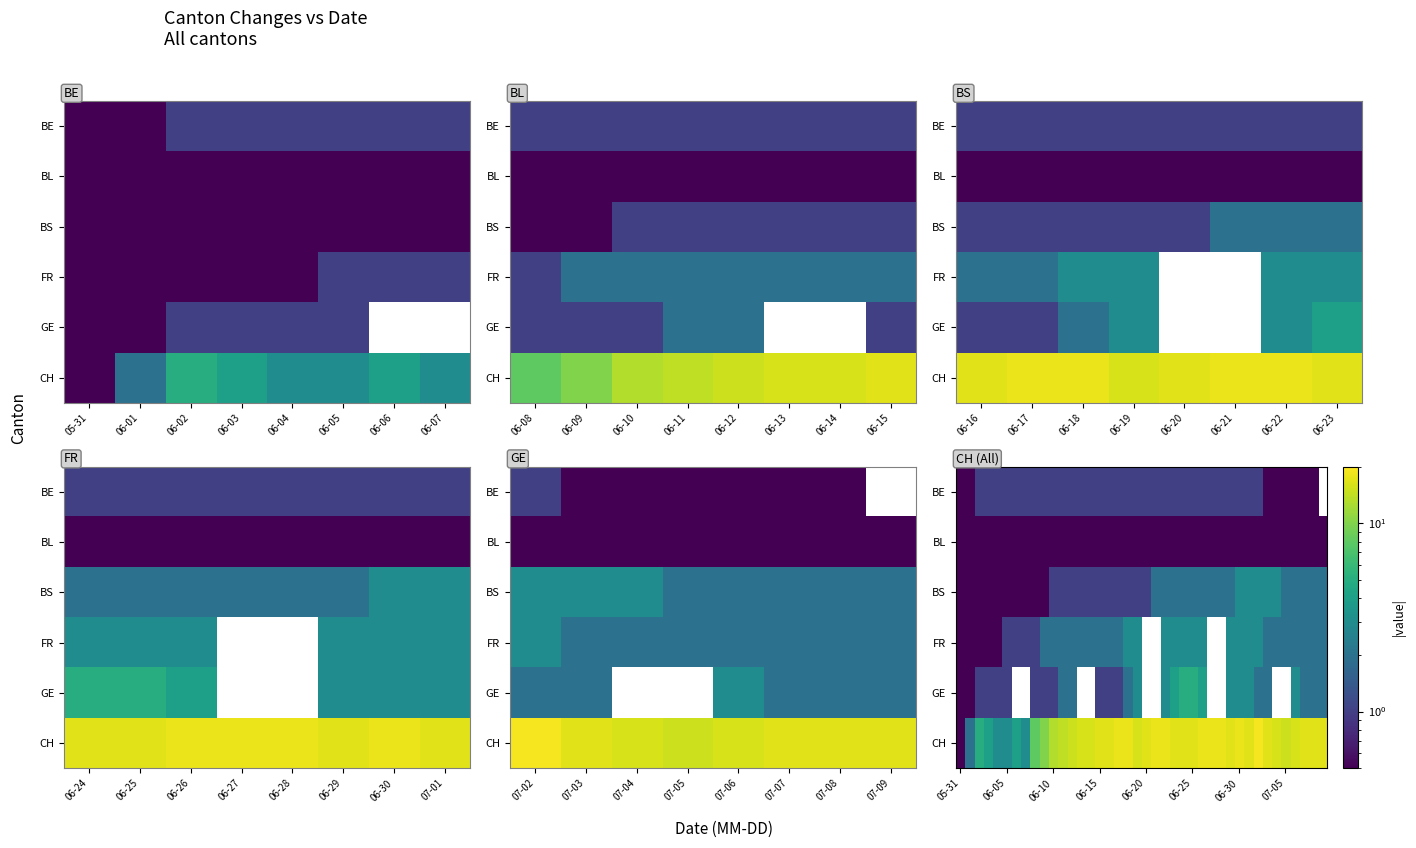

At how many categories does at least one series exceed 2?

38